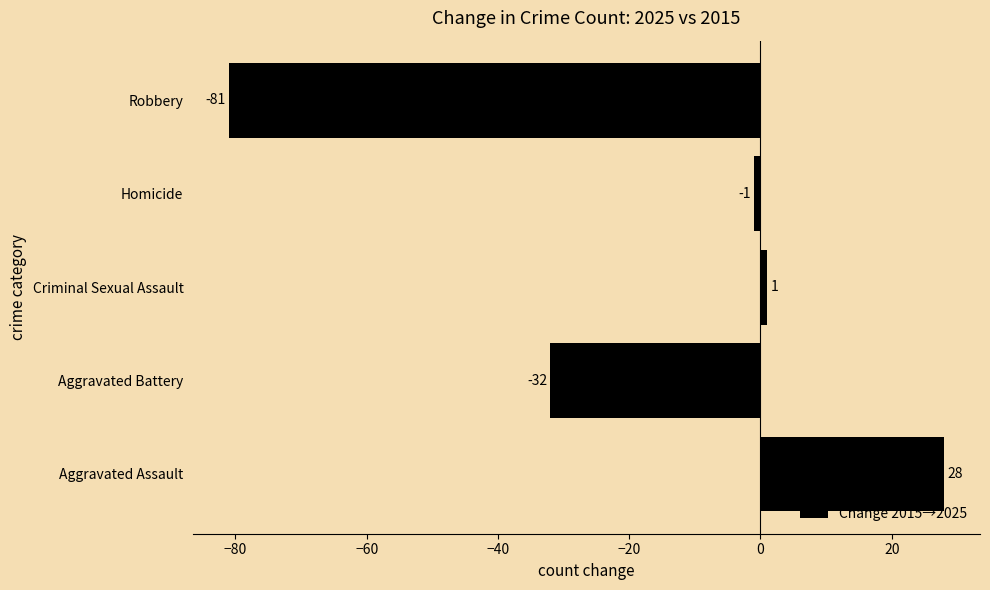

Is it true that the value at Robbery is -81?

True